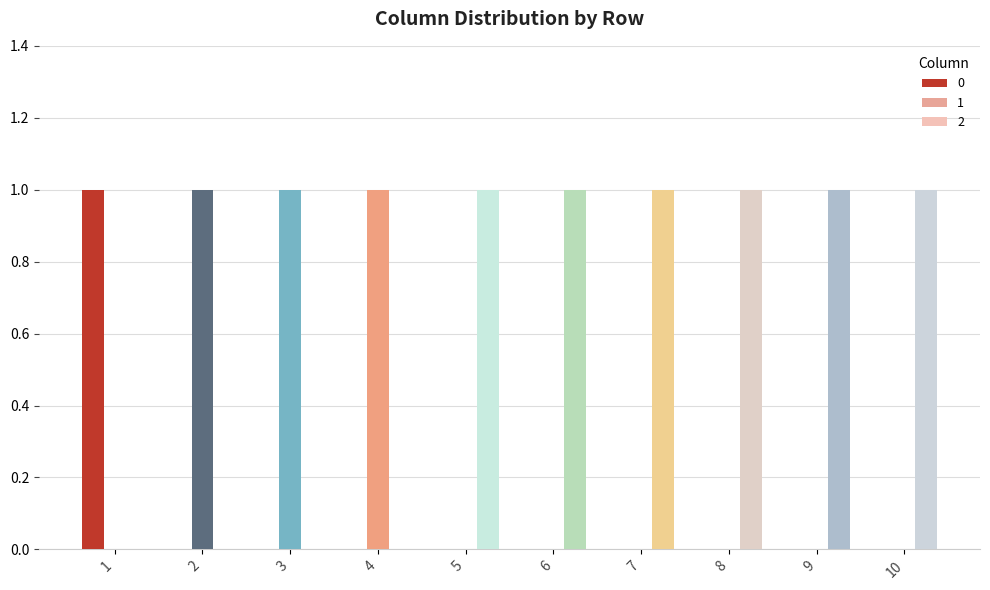

How many groups of bars are there?

10